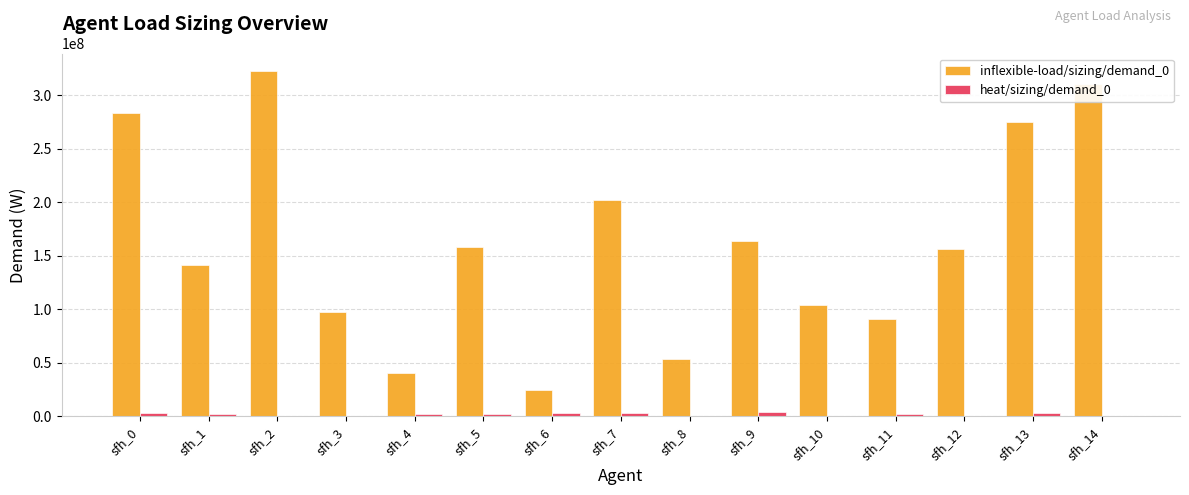

The value of inflexible-load/sizing/demand_0 at sfh_8 is 53756000. True or false?

True